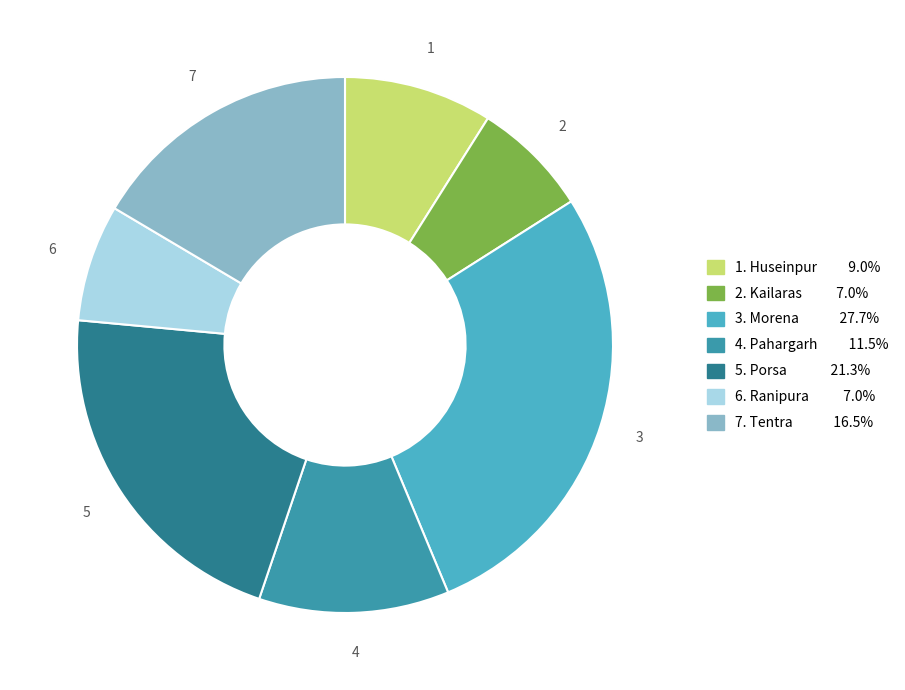

Does 7. Tentra 16.5% account for over 50% of the chart?

No